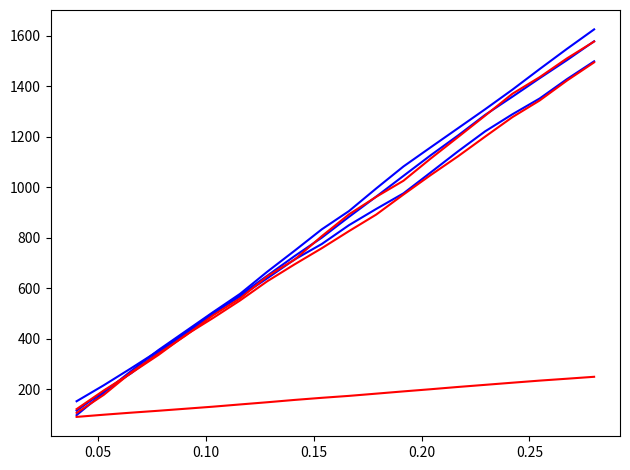

Is it true that total_red2 equals 239.7 at 9?

False